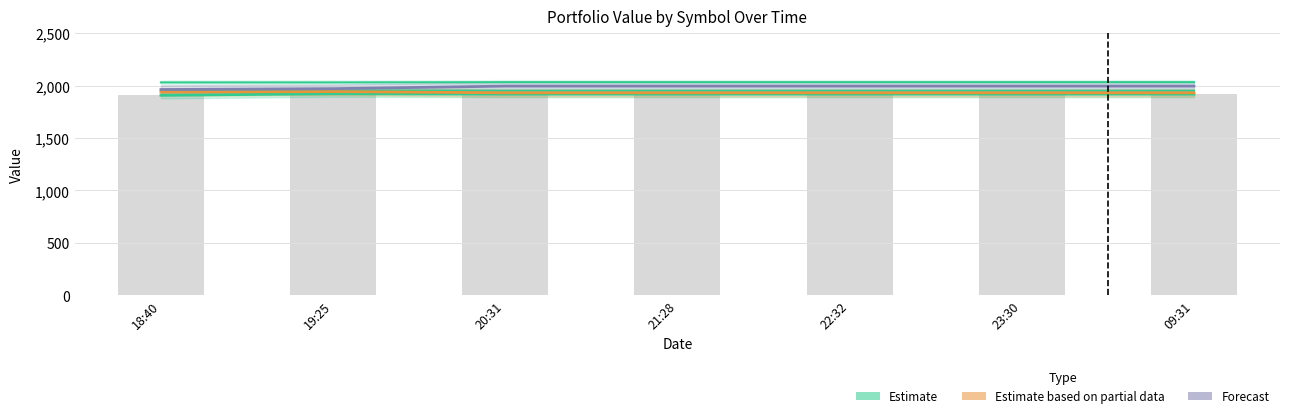

Reading left to right, extract all data points from this chart.

Estimate: 1907.9	1922.5	1919.0	1919.0	1919.0	1919.0	1919.0
Estimate based on partial data: 1938.9	1943.1	1931.7	1931.7	1931.7	1931.7	1931.7
Forecast: 1962.9	1971.0	1995.3	1995.3	1995.3	1995.3	1995.3